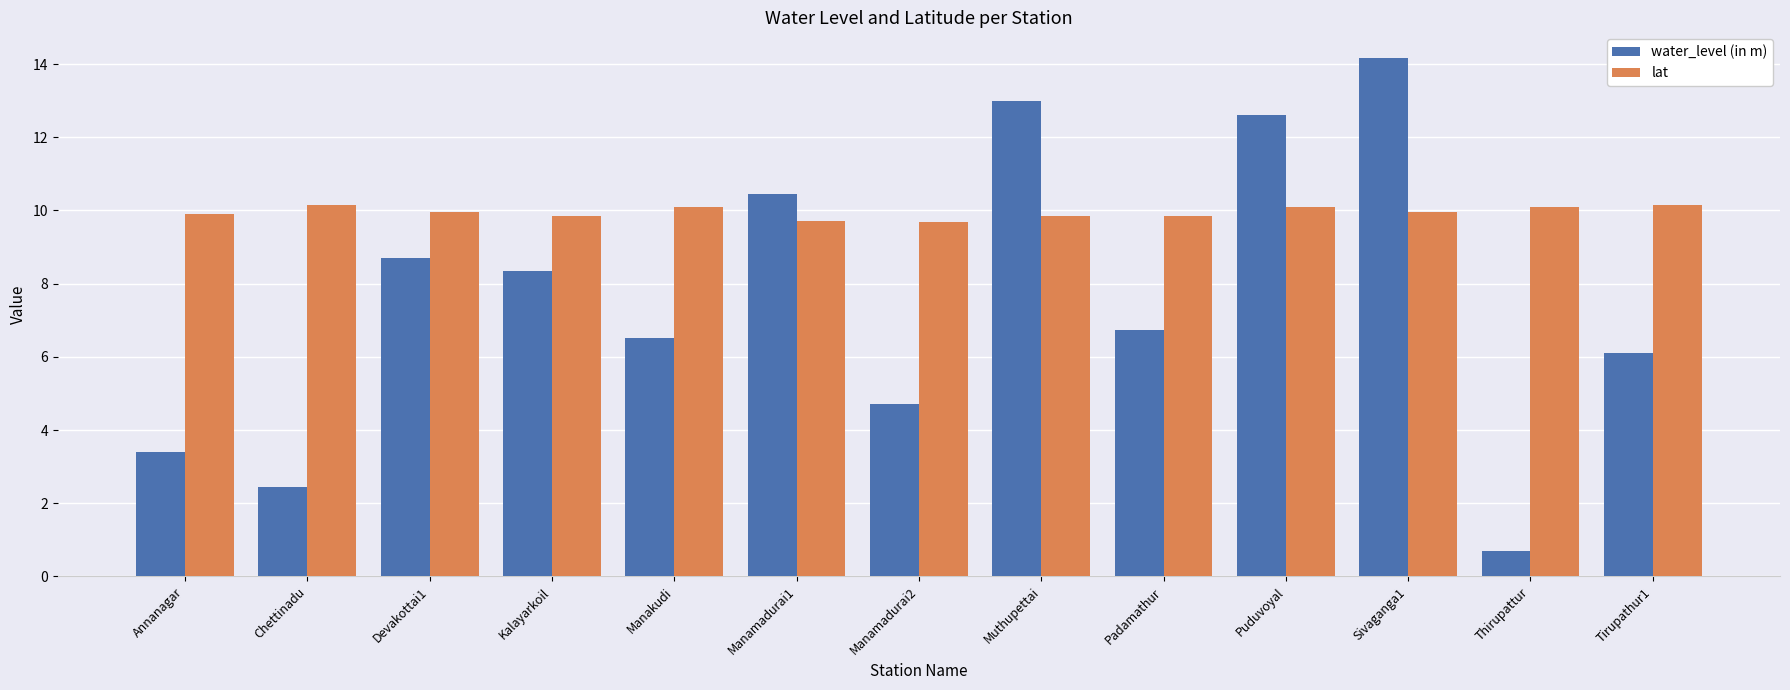

At which category is the sum across all series the highest?

Sivaganga1